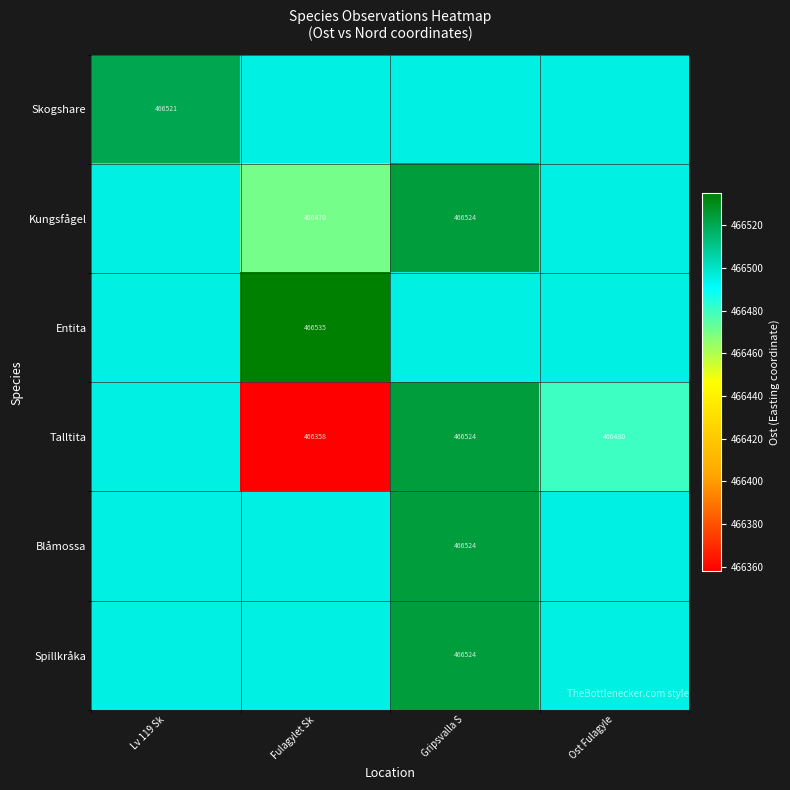

At which label is Spillkråka closest to 466509?

Lv 119 Sk